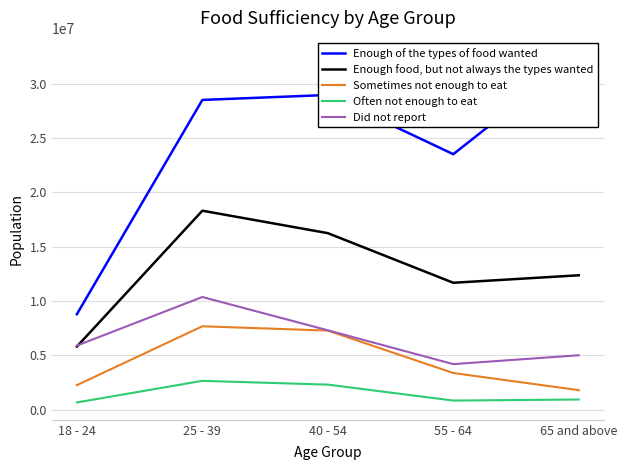

True or false: Enough of the types of food wanted and Enough food, but not always the types wanted intersect in this chart.

False